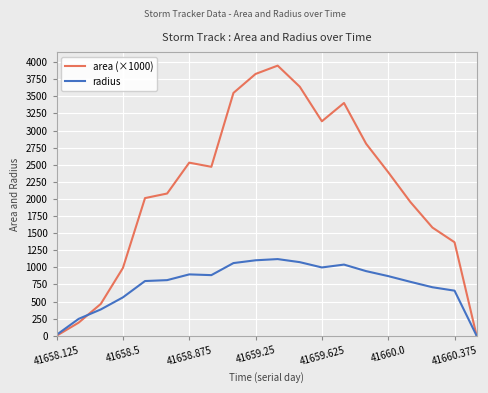

Rank the series by their maximum value, from lowest to highest.

radius, area (×1000)